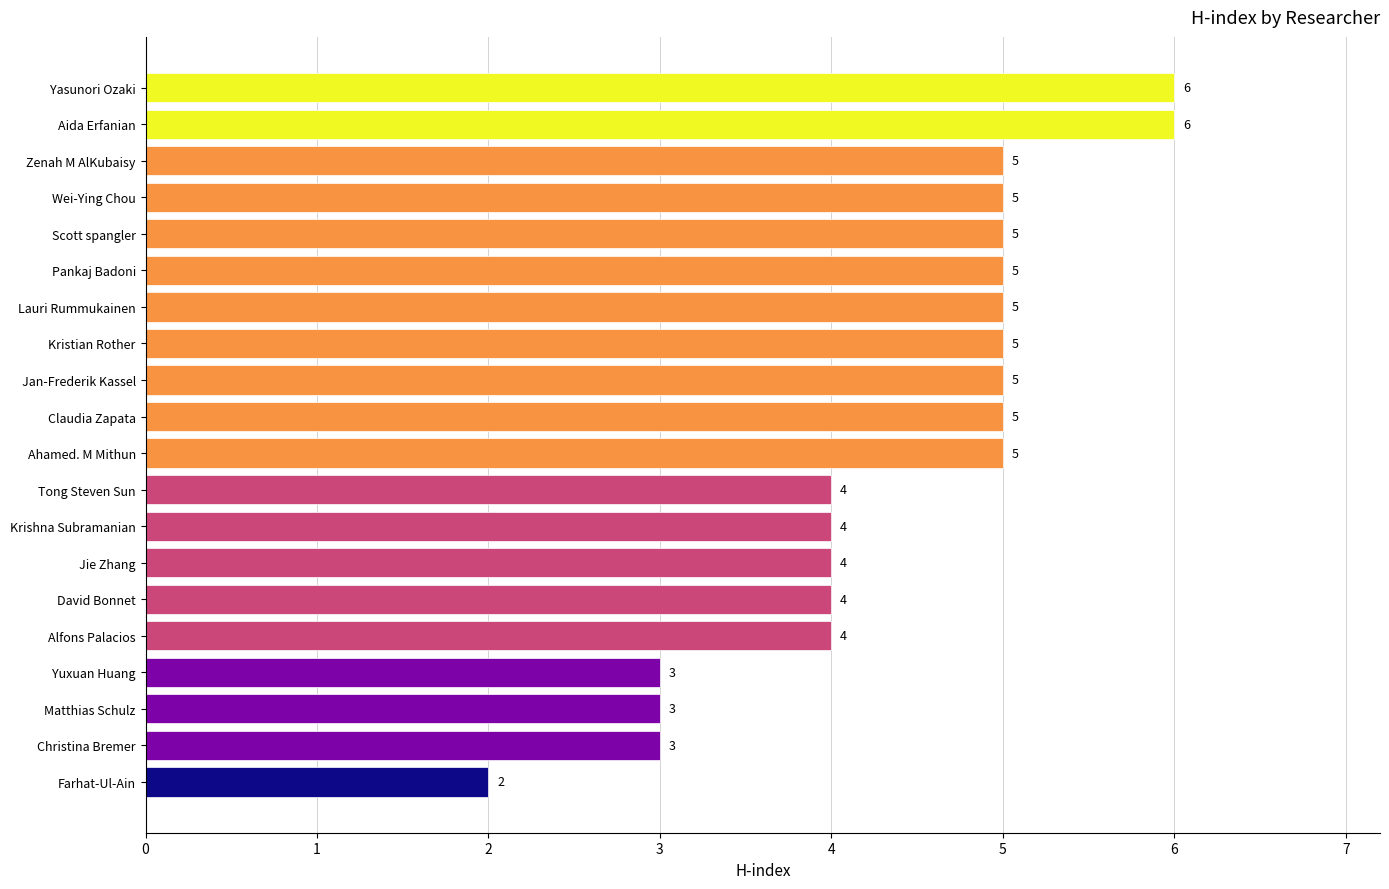

The value at Scott spangler is 8. True or false?

False